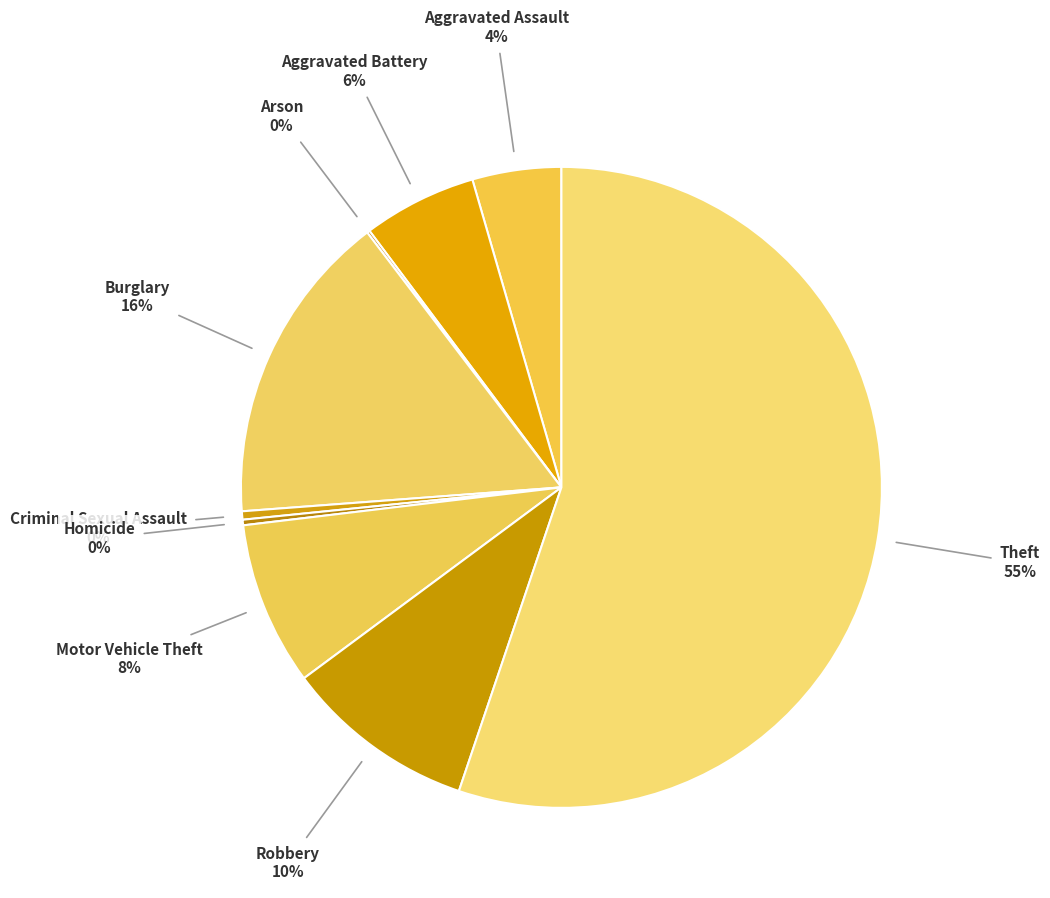

The Theft slice represents 55% of the pie. True or false?

True